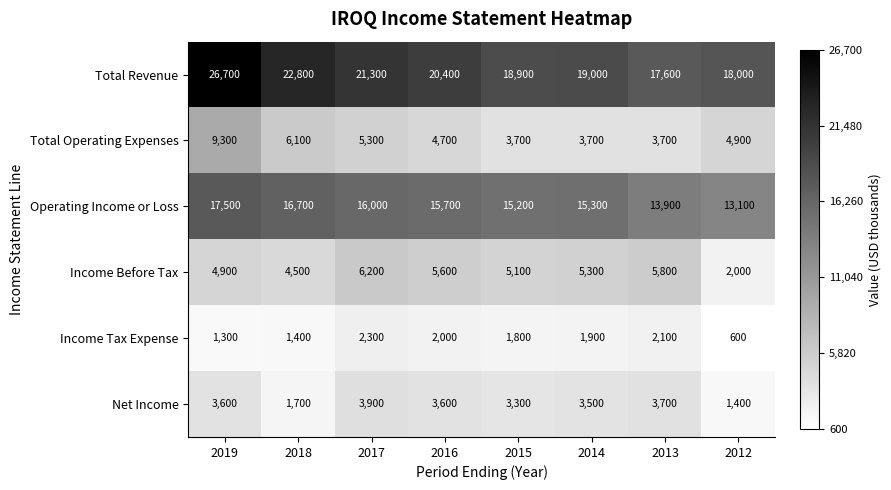

Which series has the widest spread of values?

Total Revenue